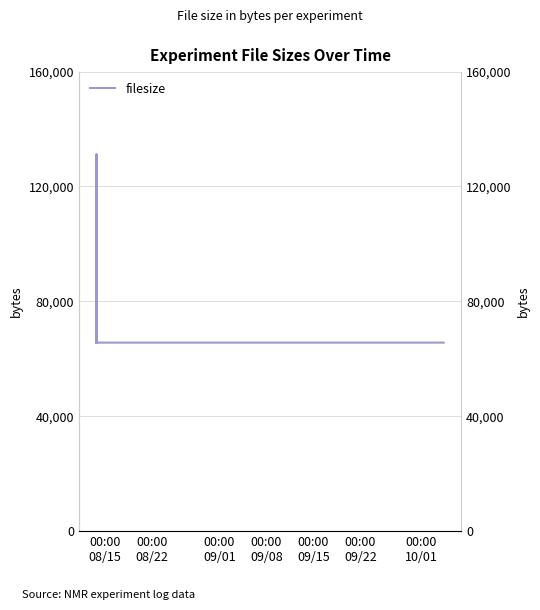

What is the approximate value at 00:00
08/15, to the nearest 100?

65500